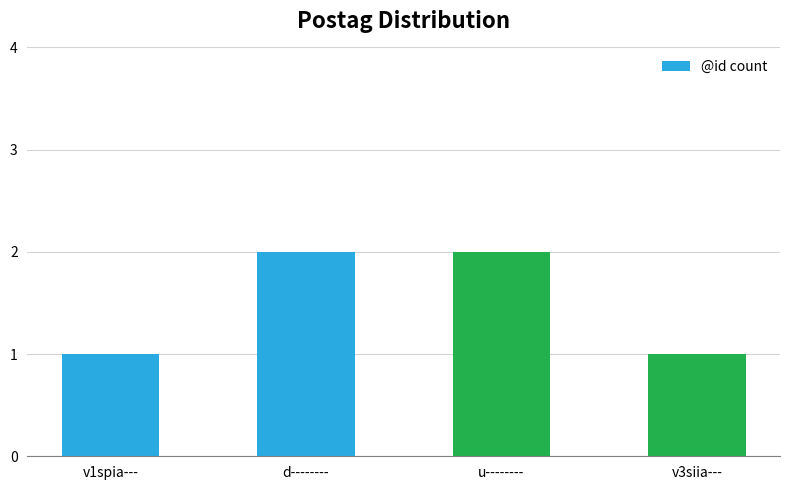

True or false: the data shows 2 at u--------.

True